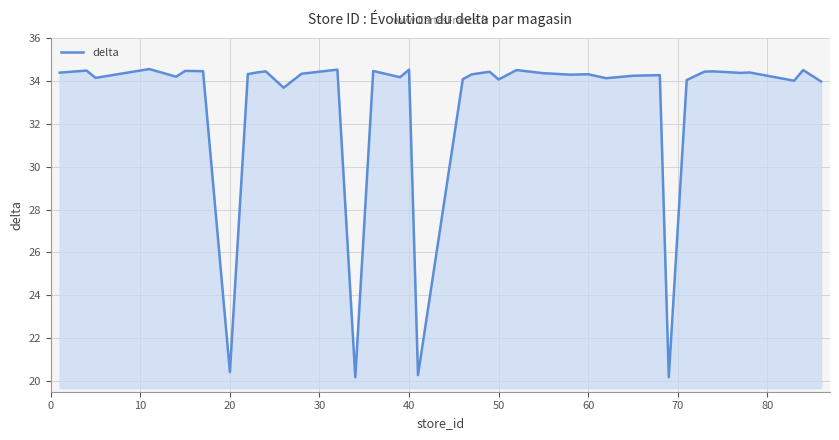

What is the difference between the maximum and minimum values?

14.4